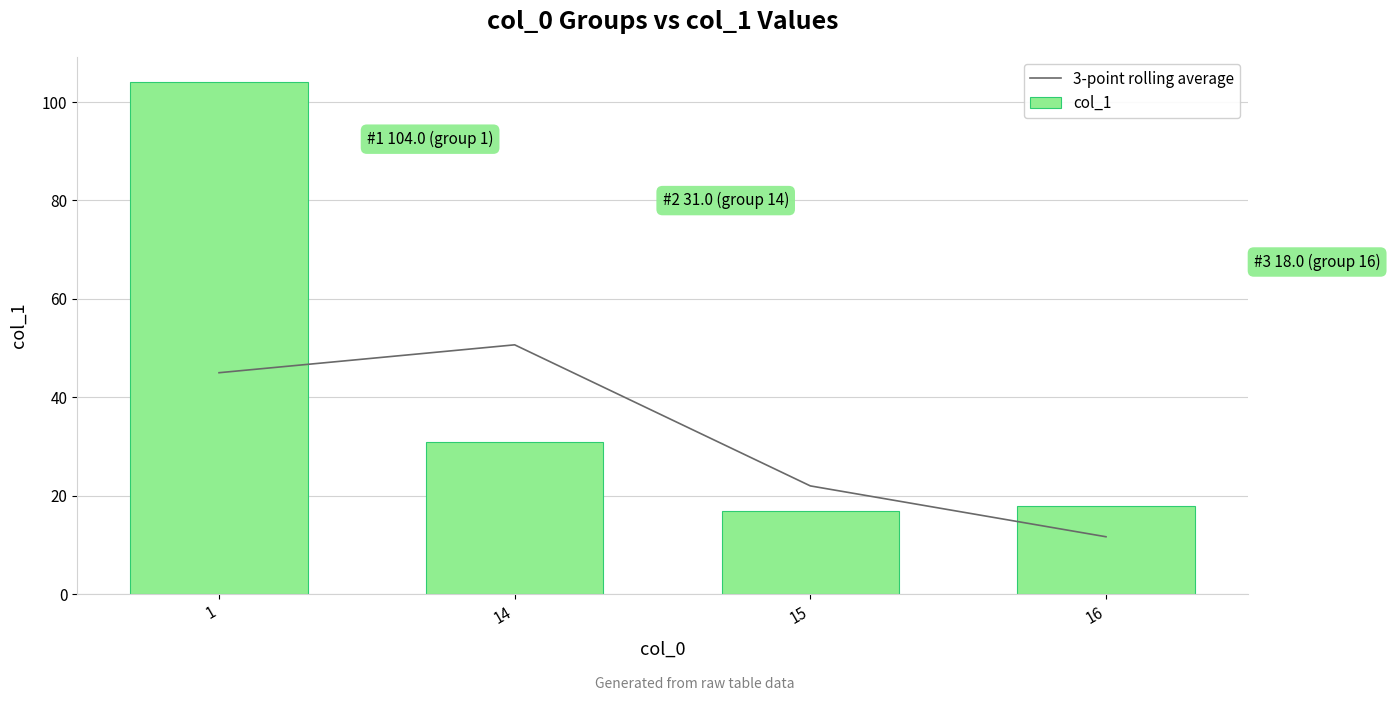

List the labels in order of col_1 value, smallest first.

15, 16, 14, 1